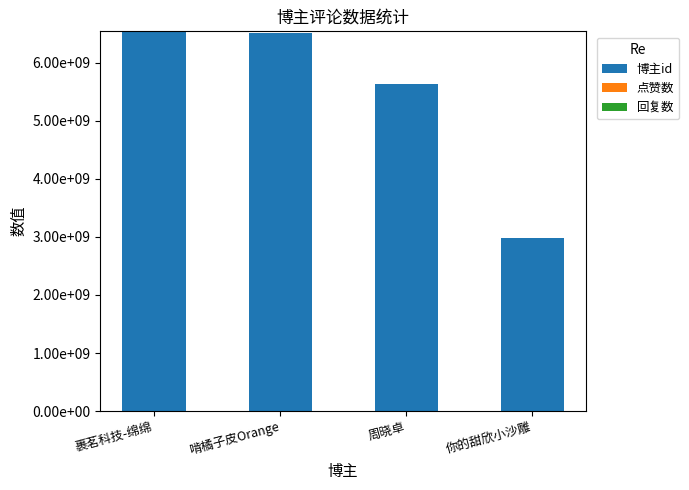

Does the chart contain any negative values?

No